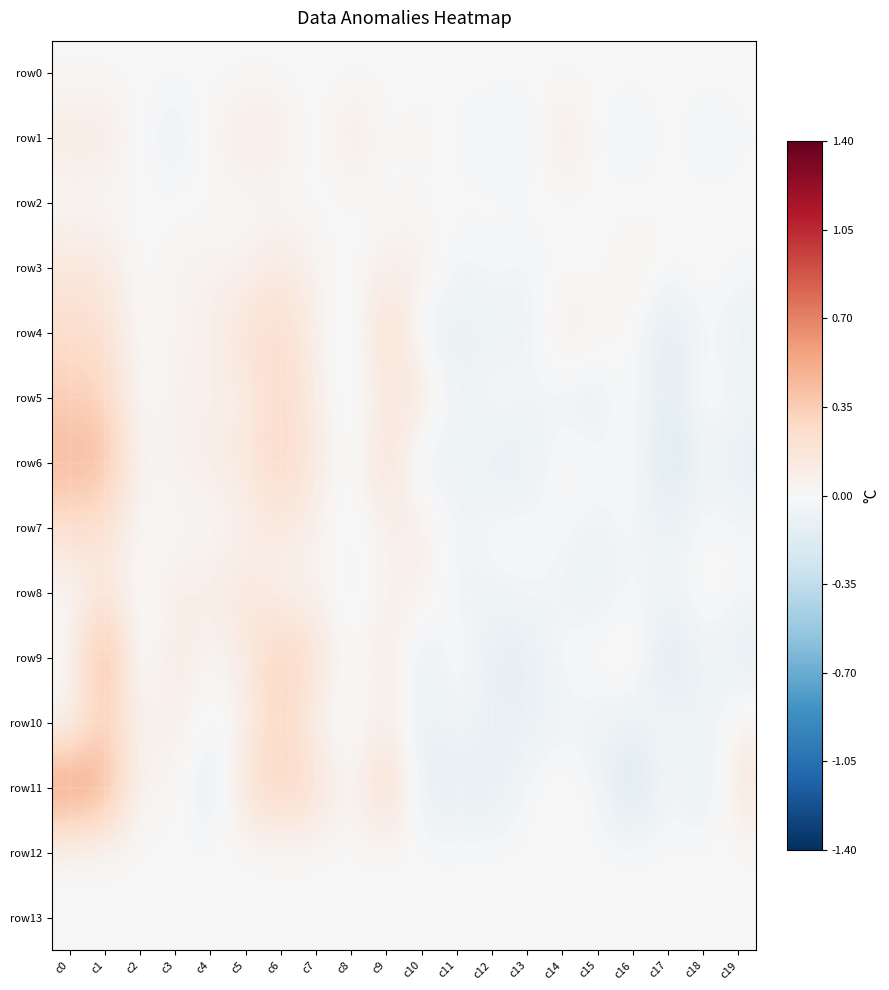

At c17, list the series in order from largest to smallest.

row1, row11, row0, row2, row12, row13, row3, row10, row8, row7, row5, row4, row6, row9